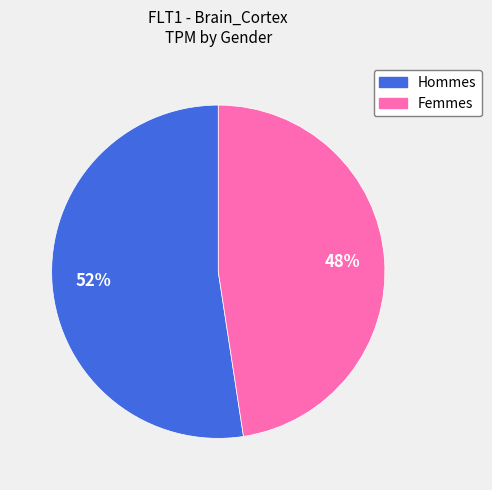

Count the number of slices in the pie.

2